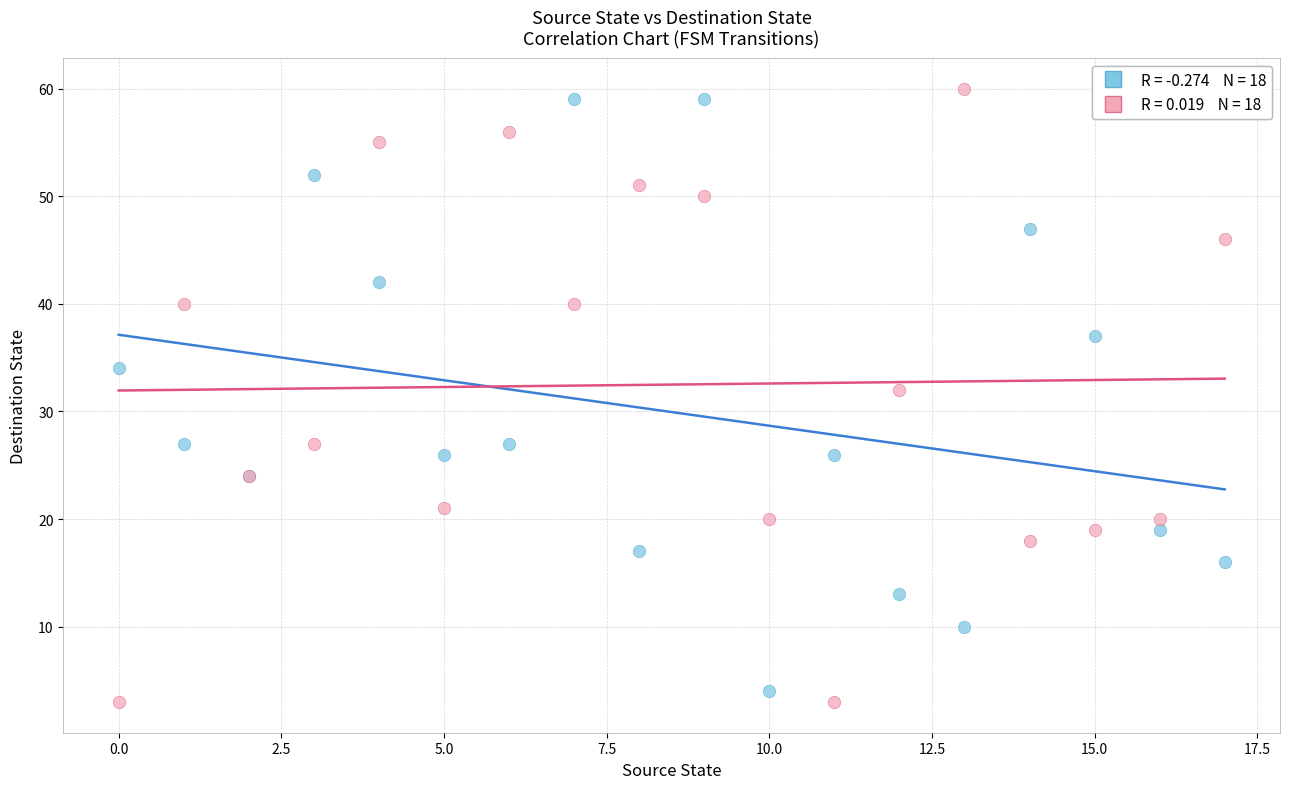

Across all series, what Y value is closest to 31?

32